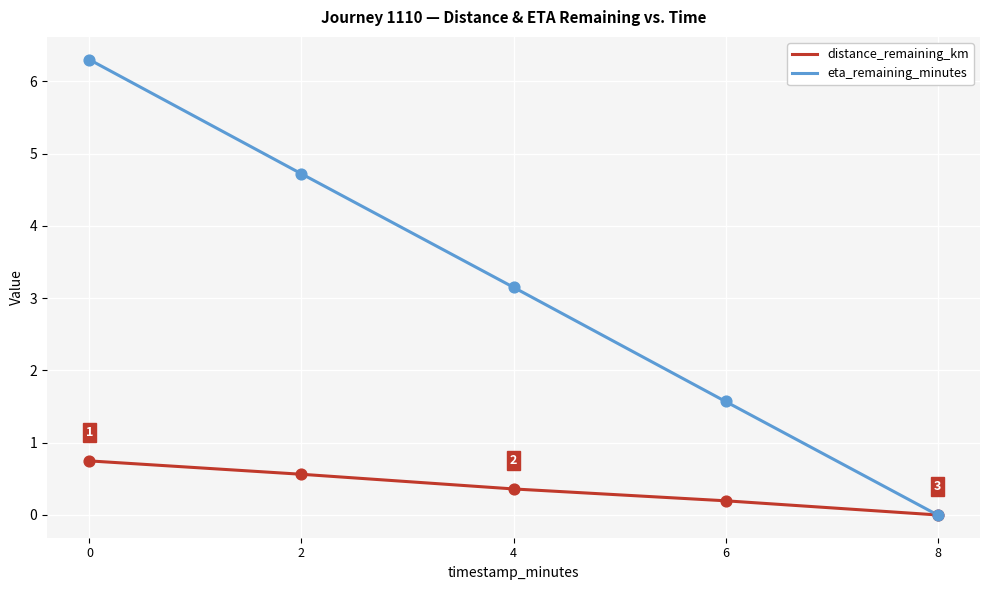

Which series has the largest range (max minus min)?

eta_remaining_minutes